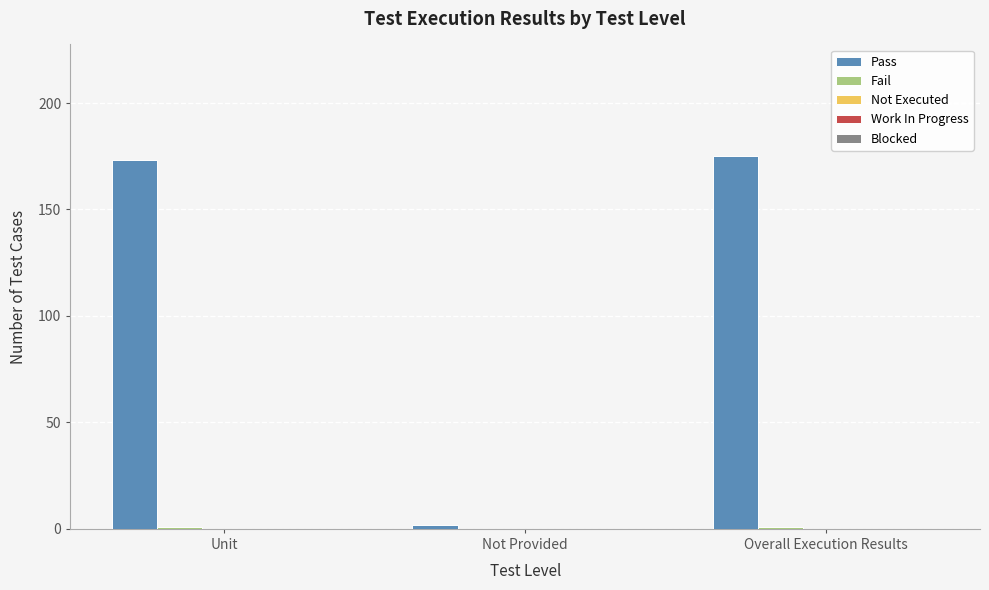

Which series has the widest spread of values?

Pass